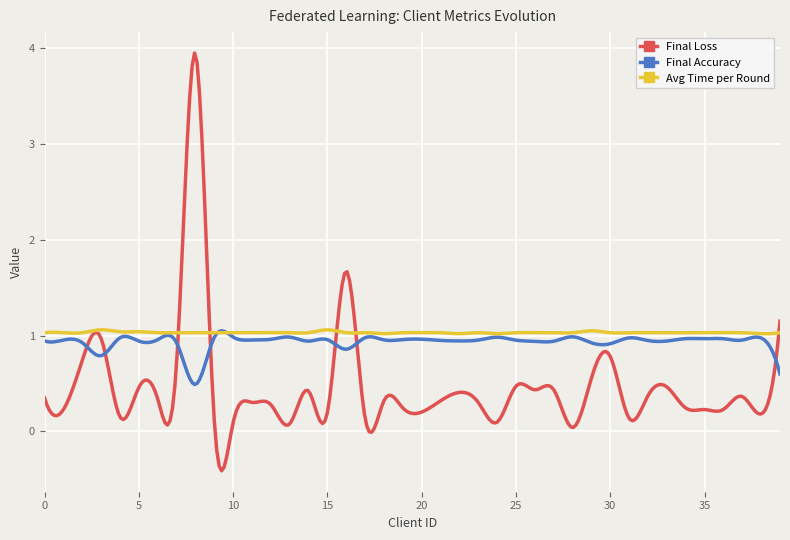

What is the smallest value displayed?

-0.4